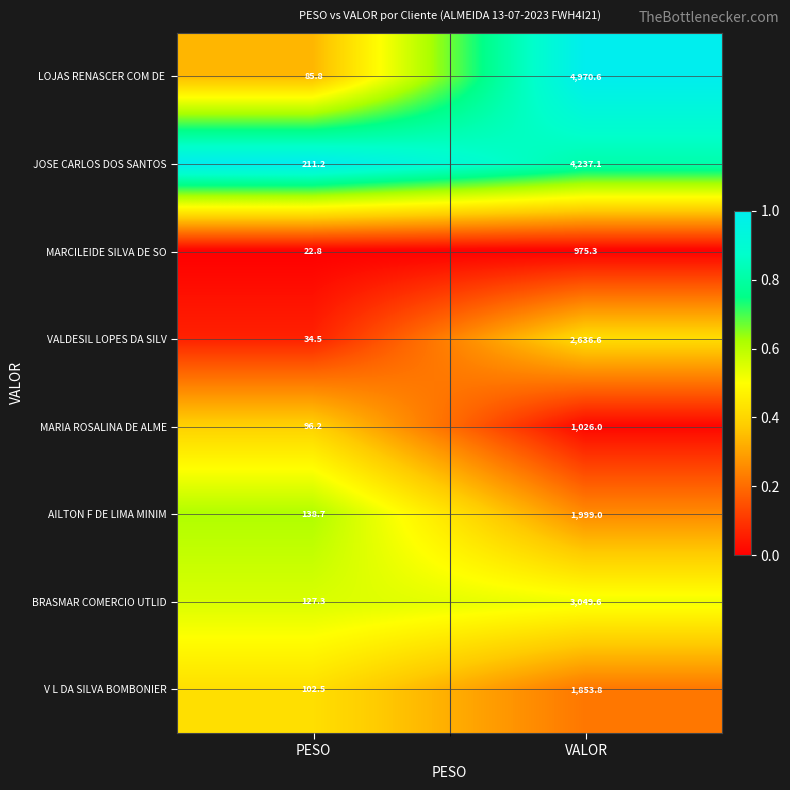

What is the spread (max minus min) of values at PESO?

188.4